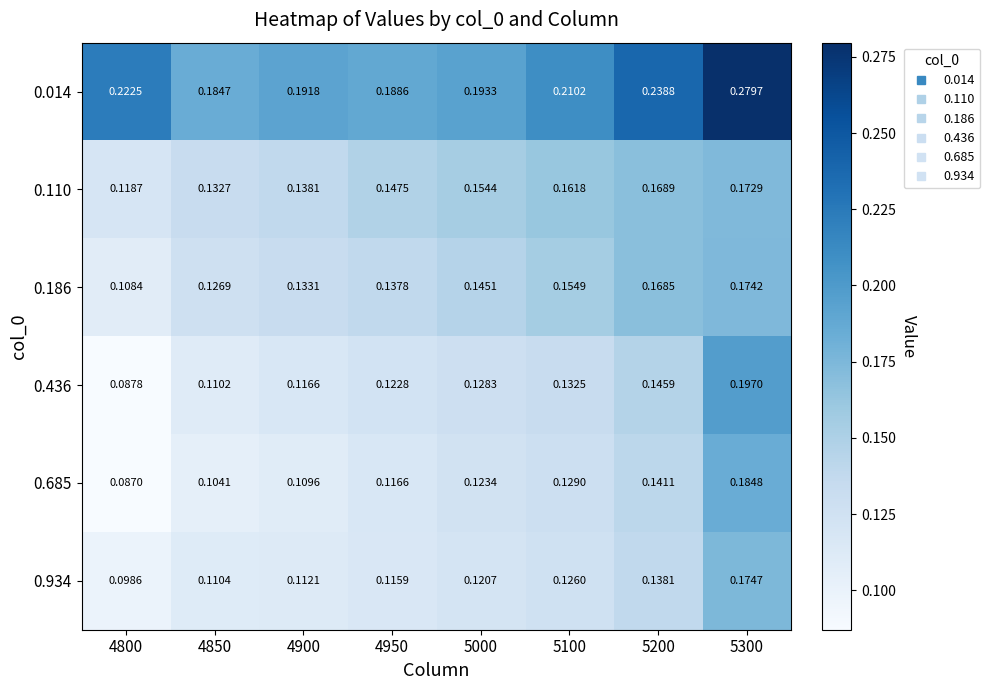

Is the value of 0.186 at 4800 greater than the value of 0.934 at 5100?

No